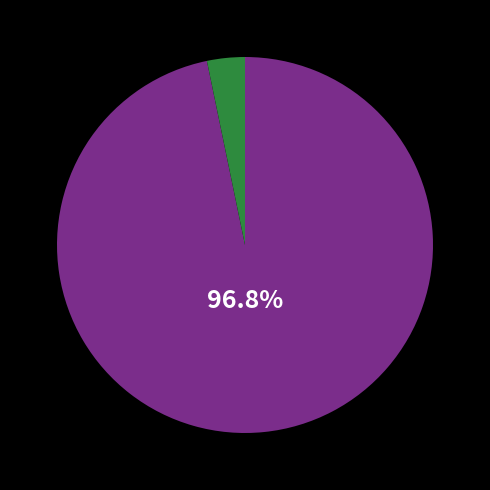

Is there any slice that represents more than half of the pie?

Yes